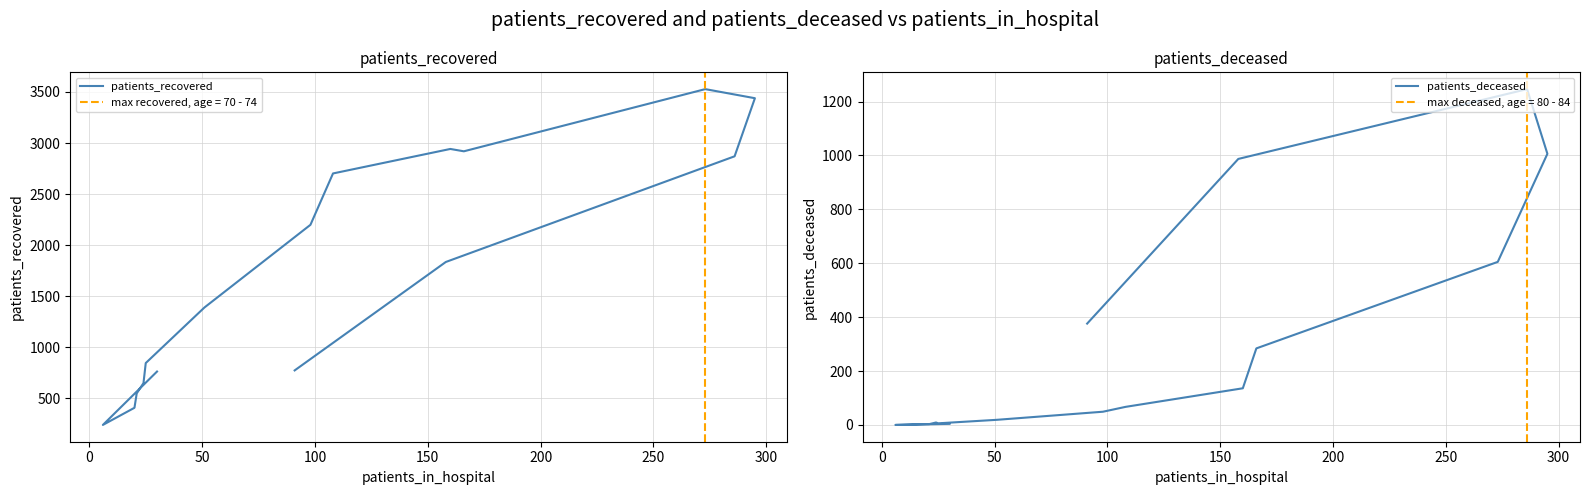

True or false: patients_deceased and patients_recovered intersect in this chart.

False